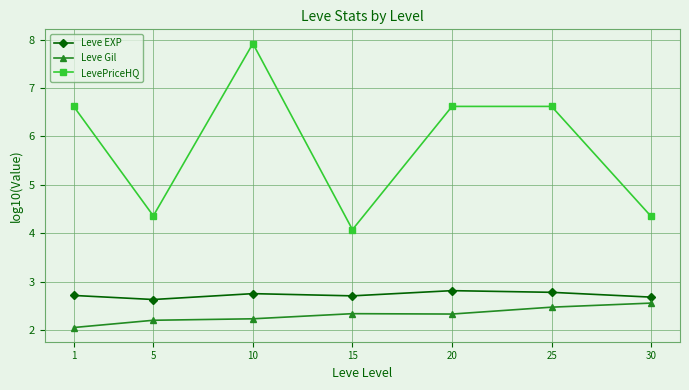

Where is the first local maximum for LevePriceHQ?

10